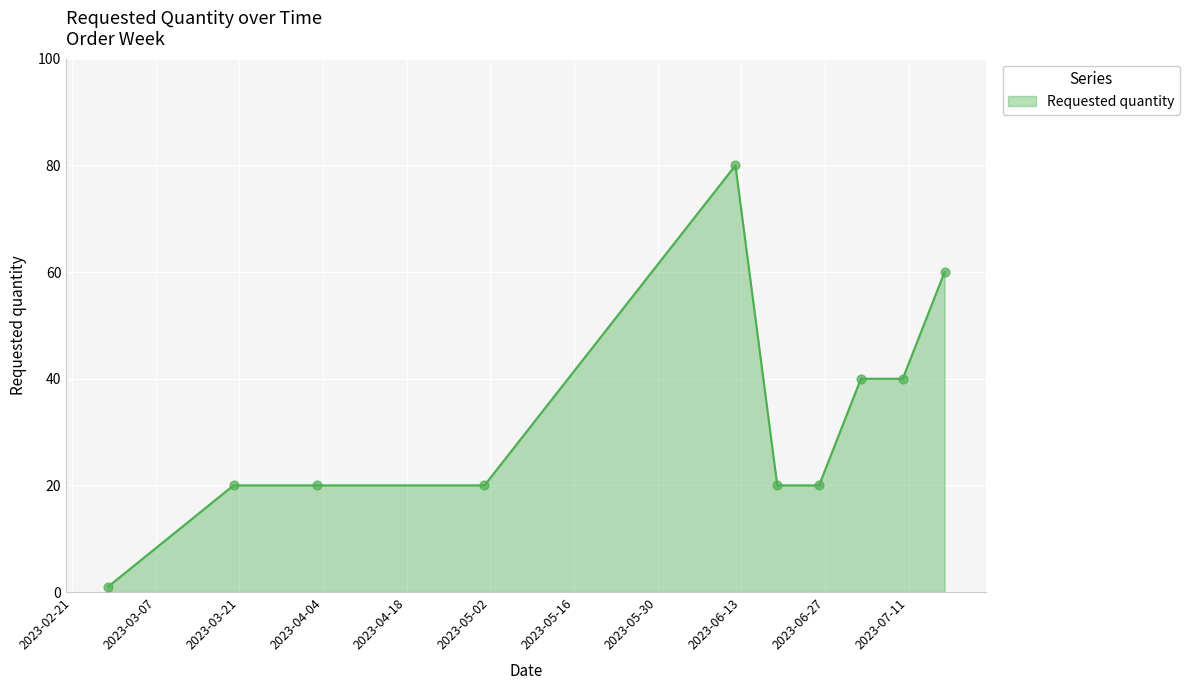

What is the maximum value shown in the chart?

80